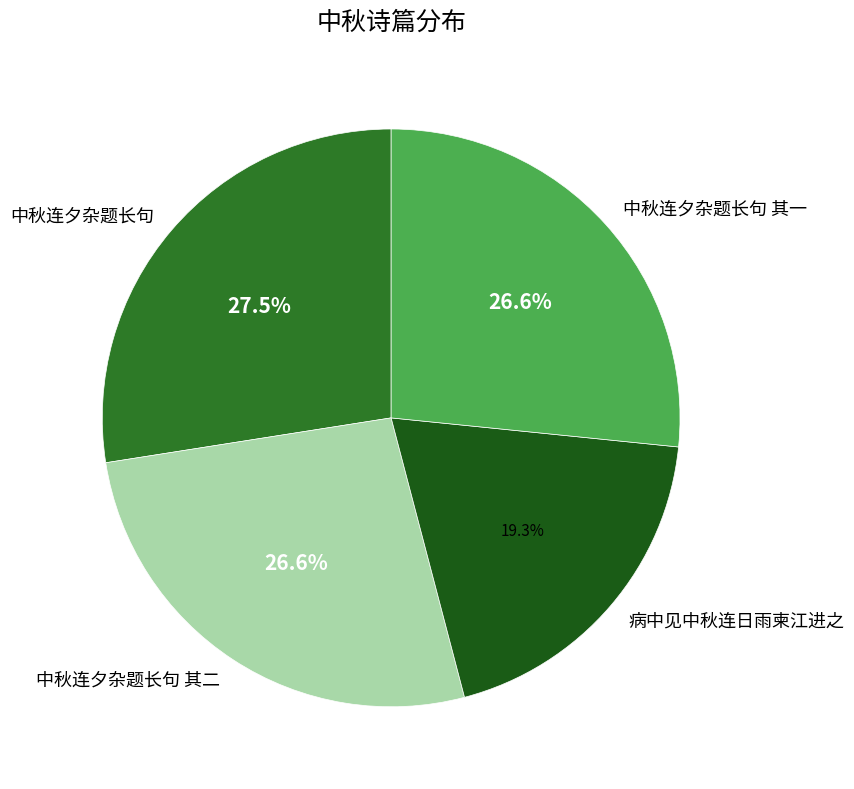

Which category has the smallest portion of the pie?

病中见中秋连日雨柬江进之